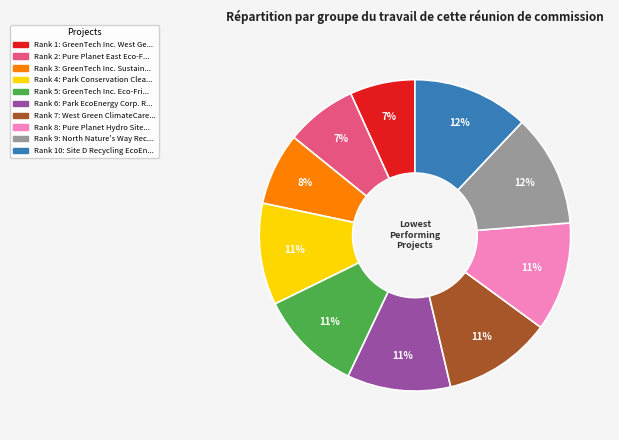

Is there any slice that represents more than half of the pie?

No